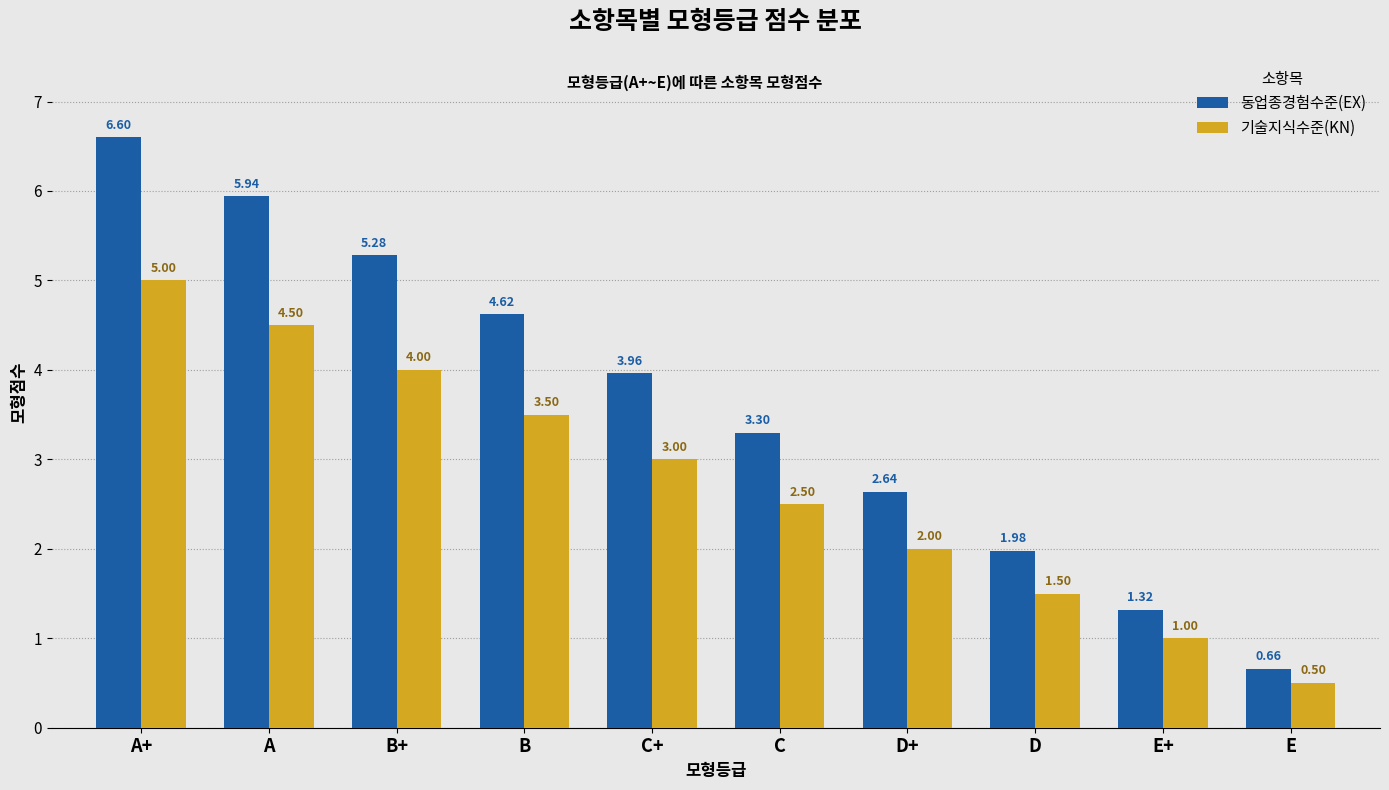

Between A+ and C+, which series saw the biggest shift?

동업종경험수준(EX)